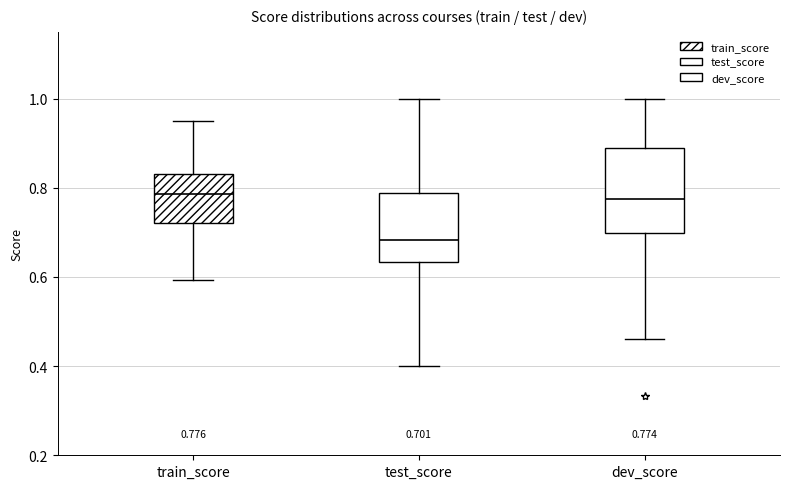

Comparing the boxes themselves (not the whiskers), which one is the tallest?

dev_score